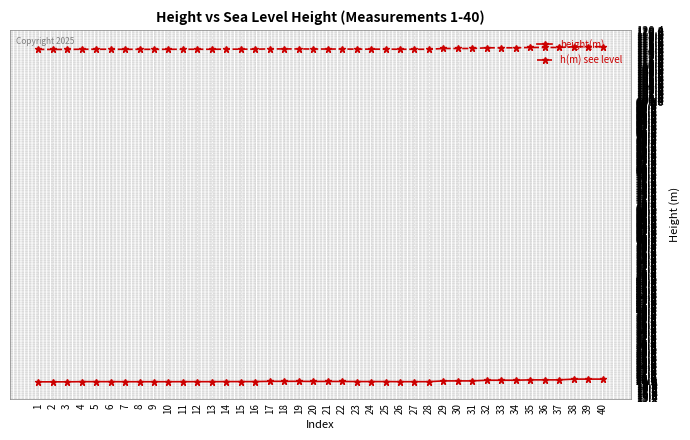

The height(m) series shows 20.0 at 20. True or false?

True